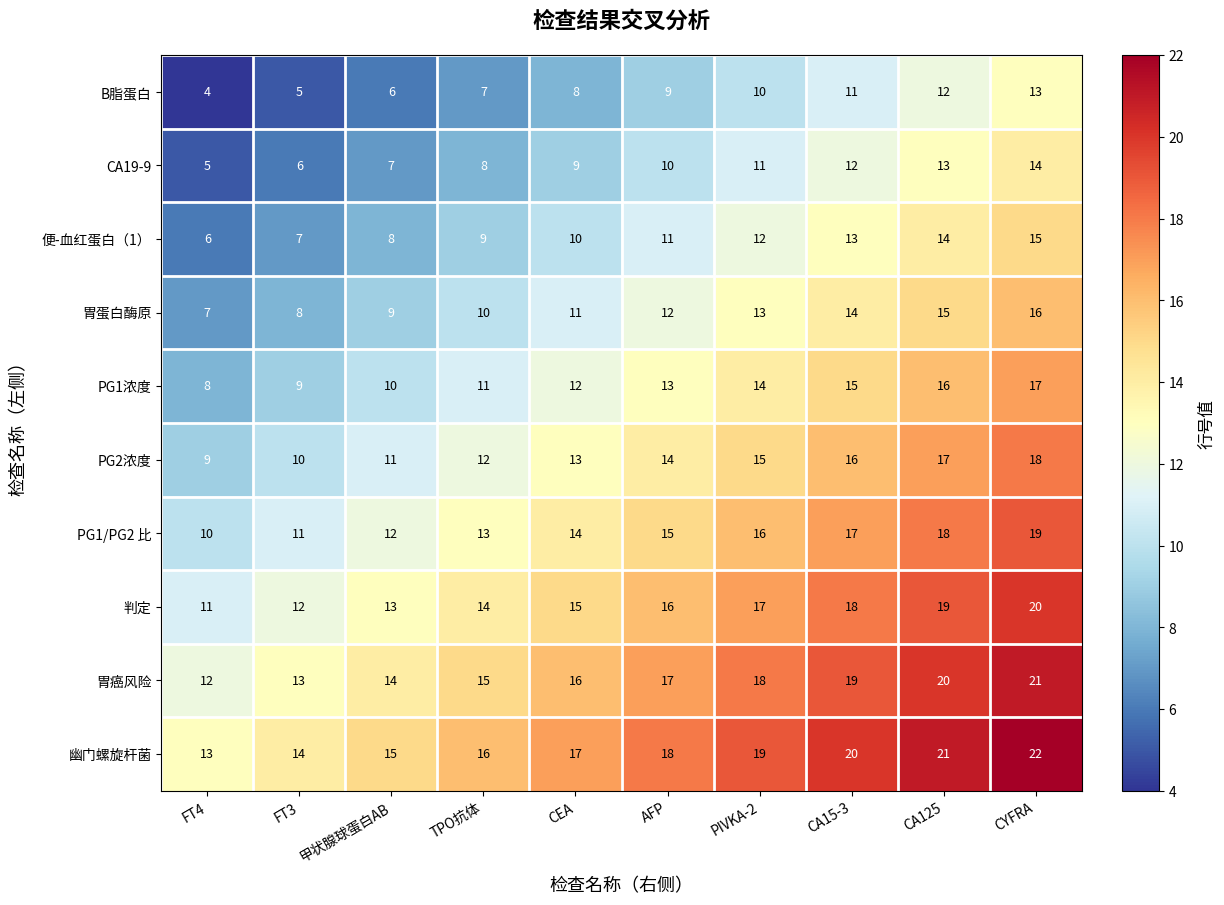

What is the difference between the maximum and second lowest values in the 胃蛋白酶原 series?

8